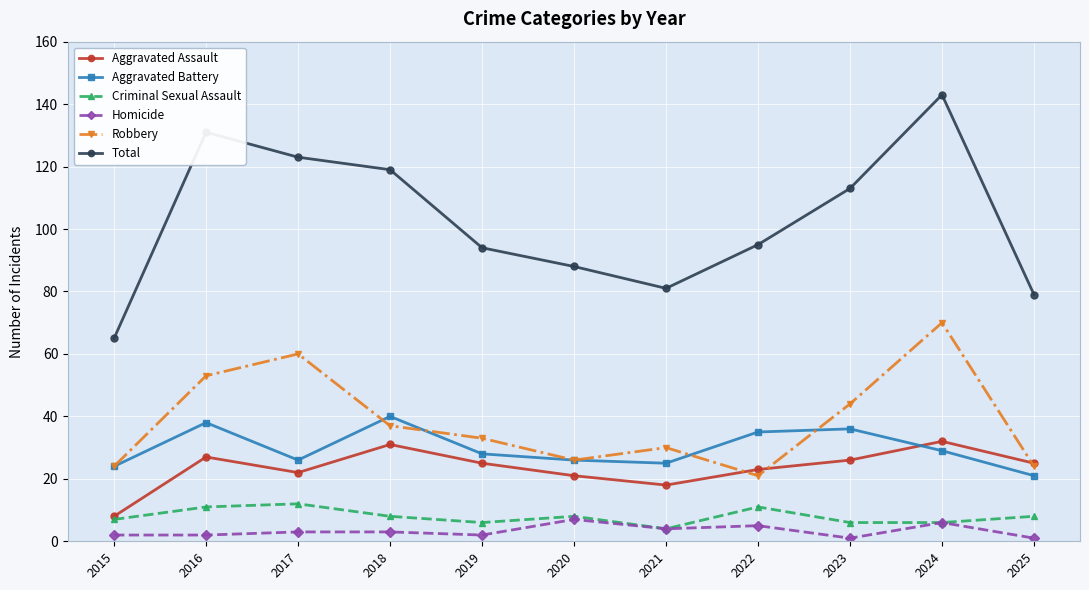

What is the minimum value for Criminal Sexual Assault?

4